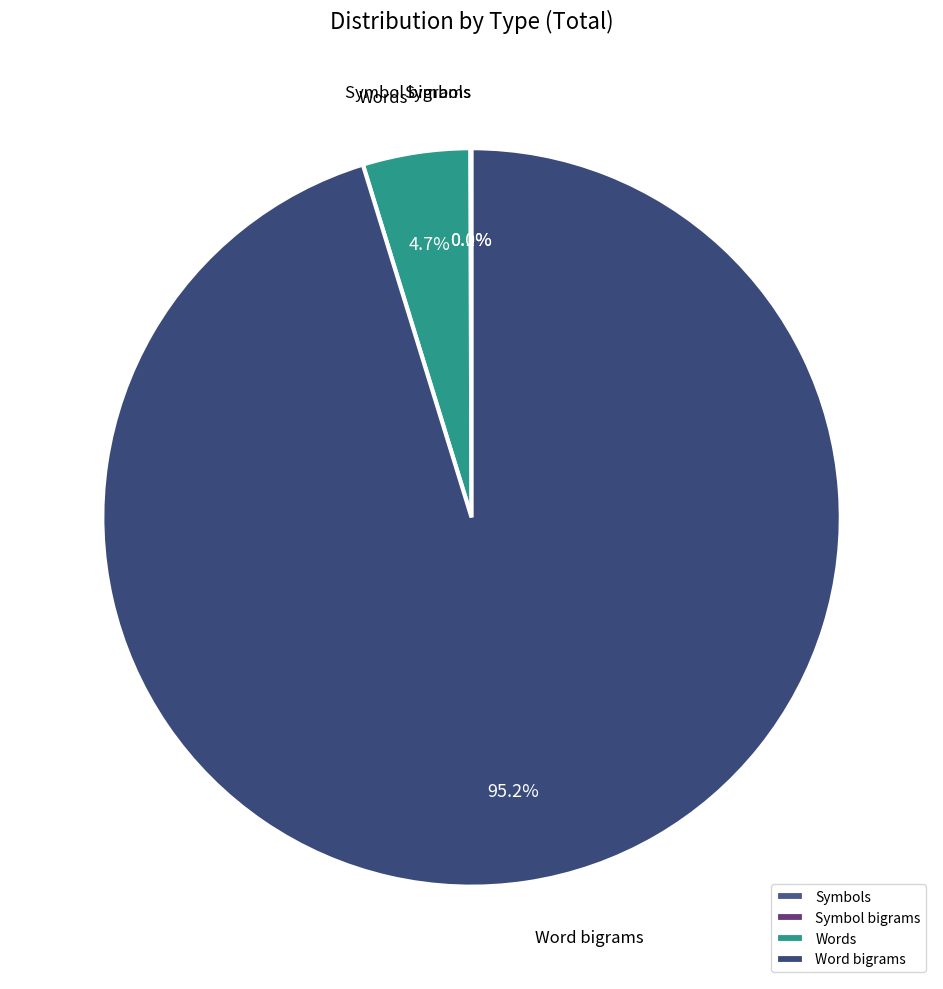

True or false: Word bigrams accounts for 95% of the total.

True